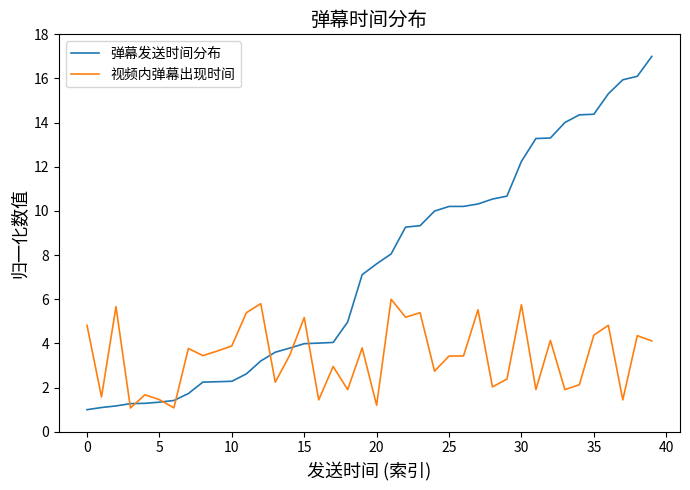

How many lines are shown in the chart?

2